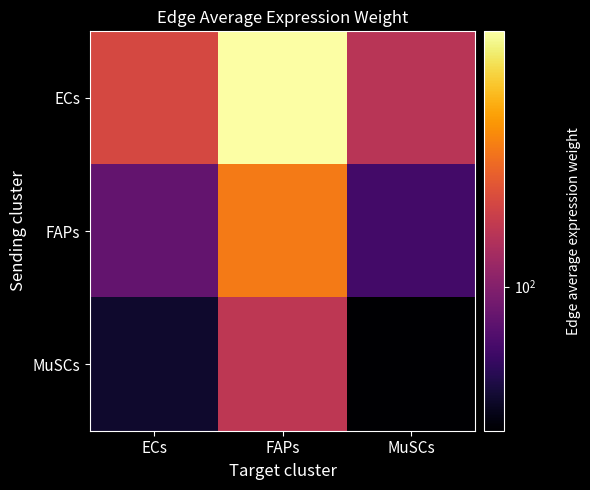

Rank the series at FAPs from highest to lowest value.

ECs, FAPs, MuSCs